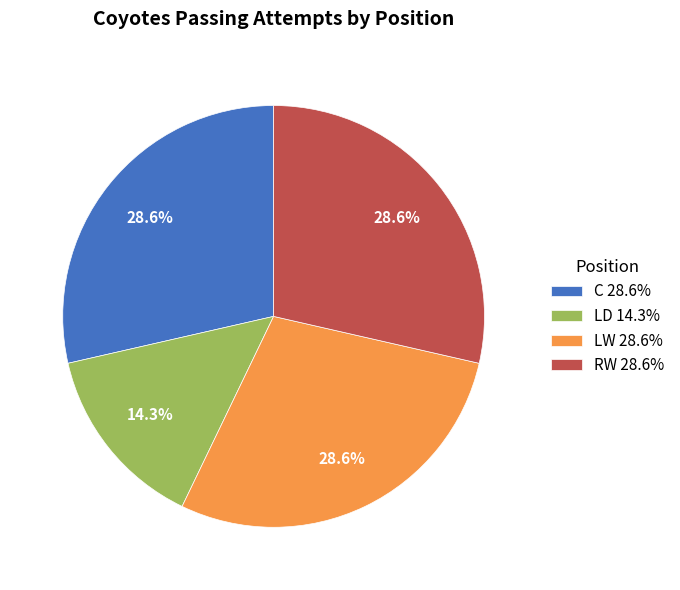

What portion of the pie excludes C 28.6%?

71.4%